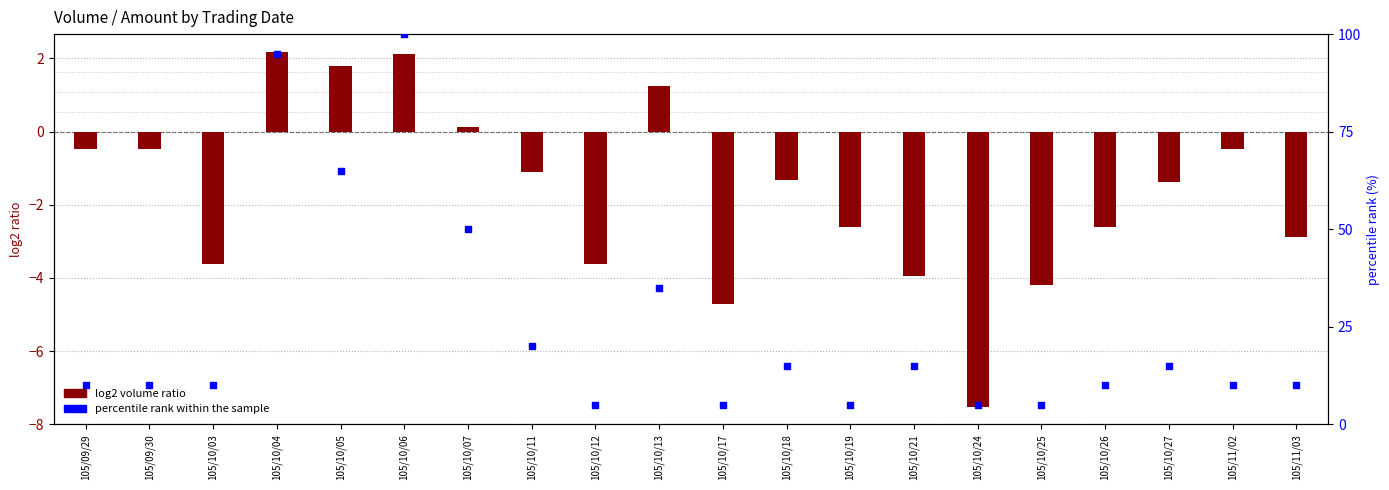

What are all the series names shown in the legend?

log2 volume ratio, percentile rank within the sample